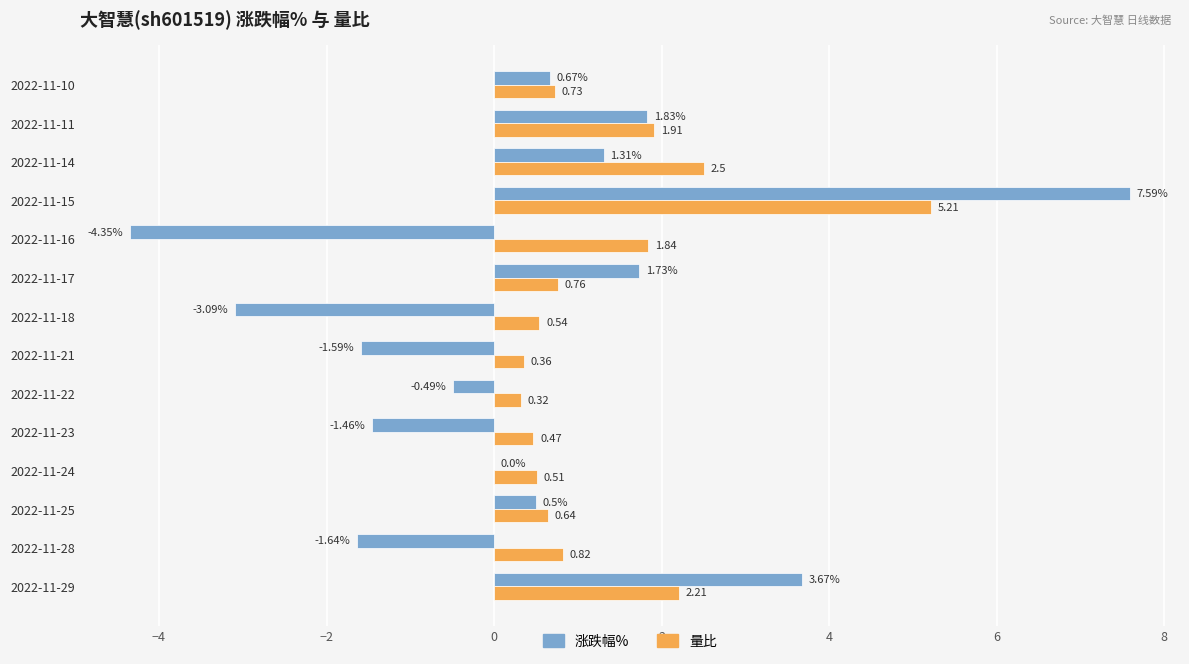

What is the sum of all 涨跌幅% values?

4.7